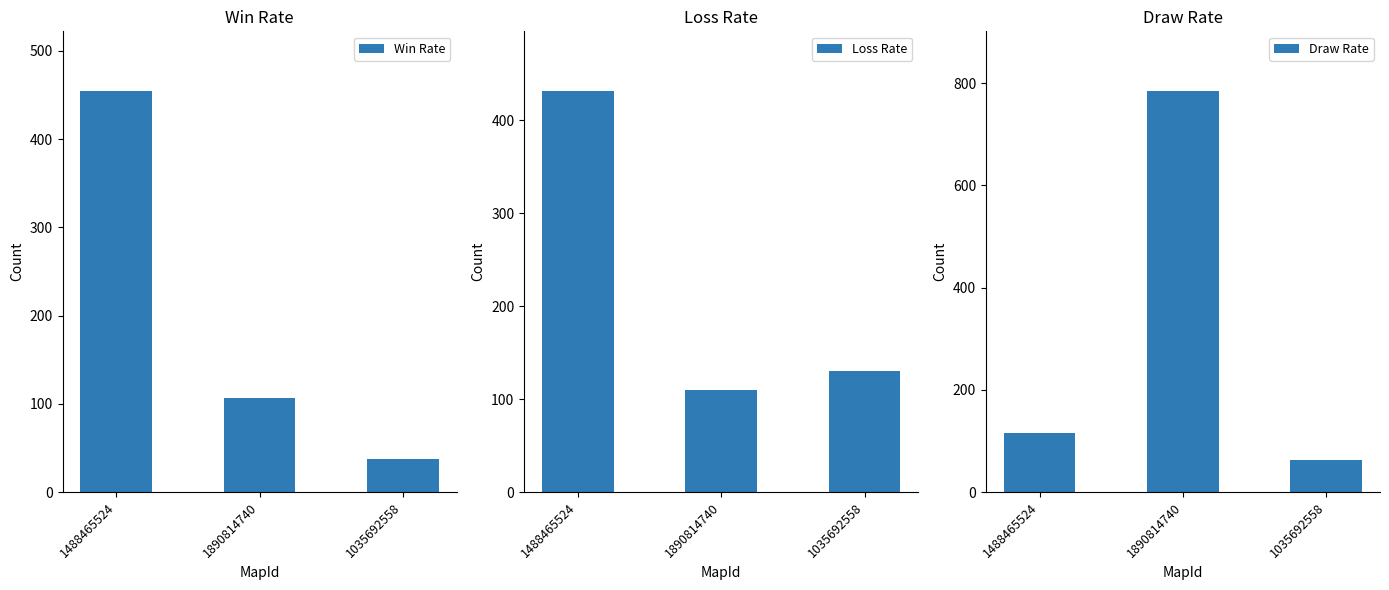

How many distinct data groups are displayed?

3